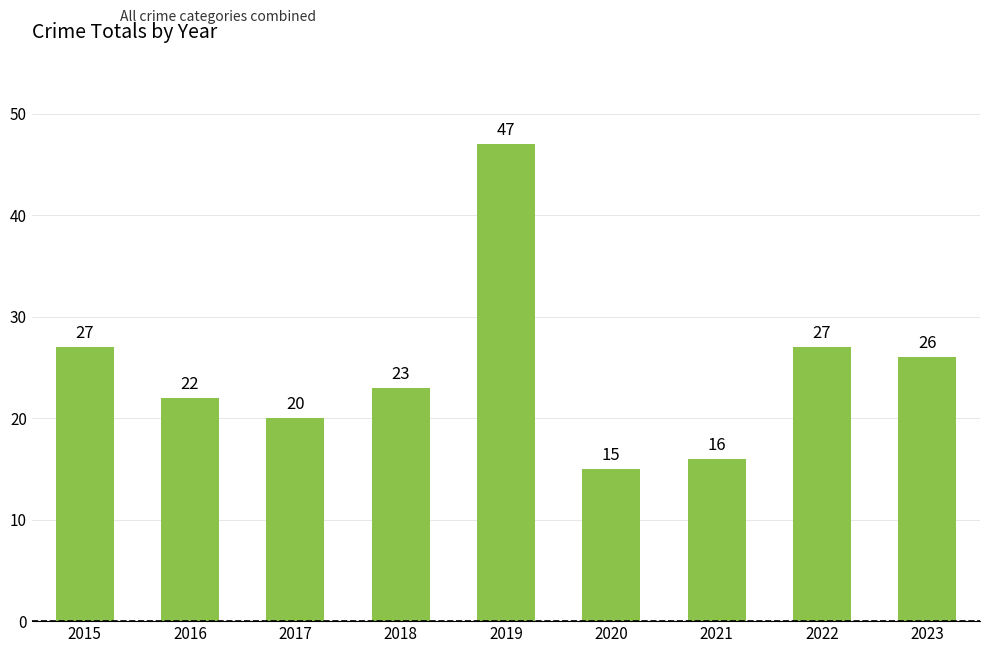

What is the value of the 2nd bar from the left?

22